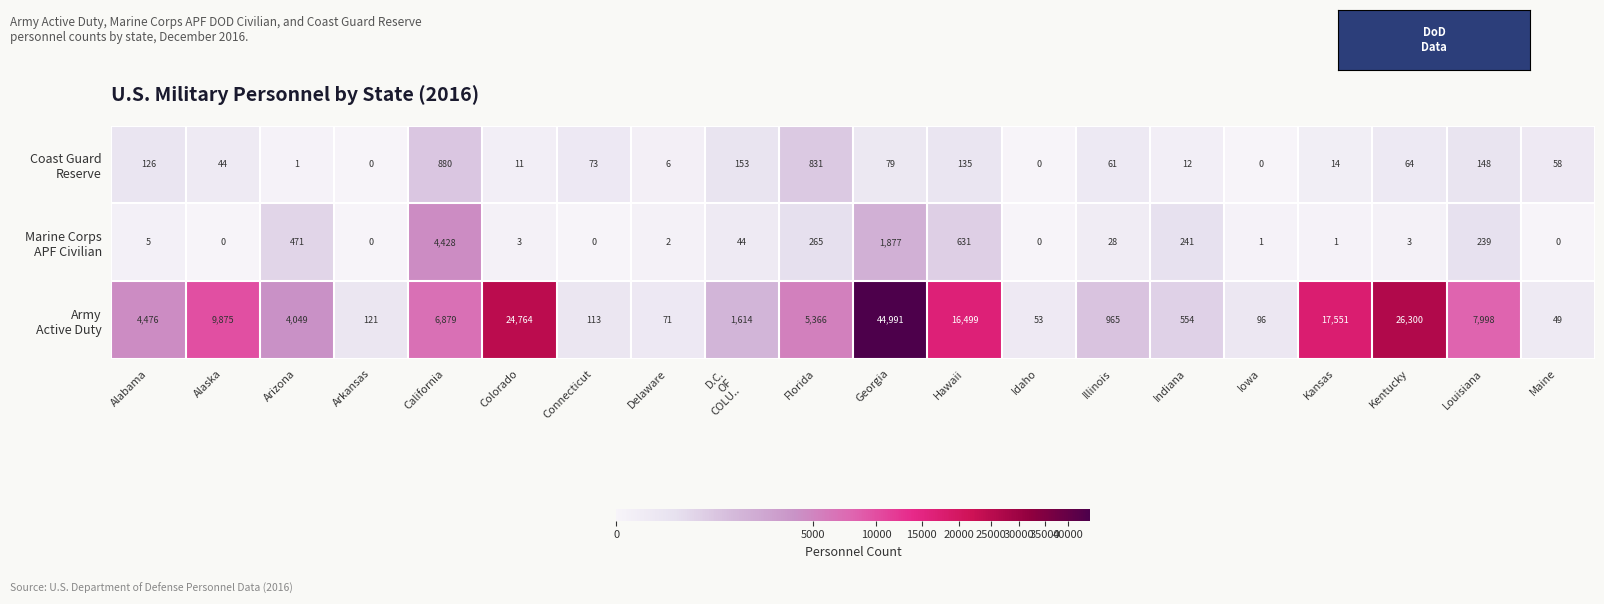

Which category has the highest value across all series?

Georgia